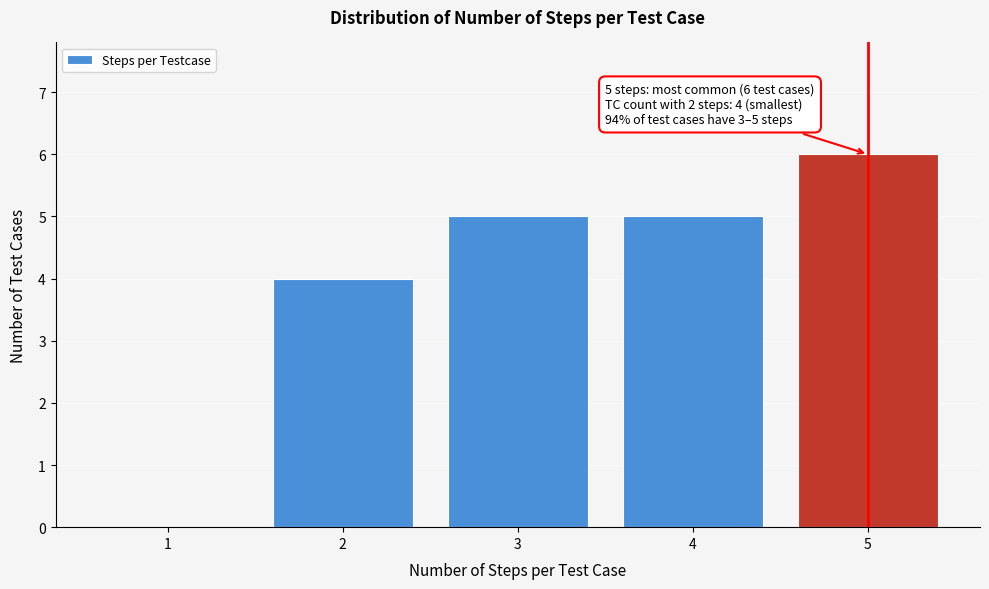

Reading left to right, what are all the values shown in this chart?

1=0	2=4	3=5	4=5	5=6